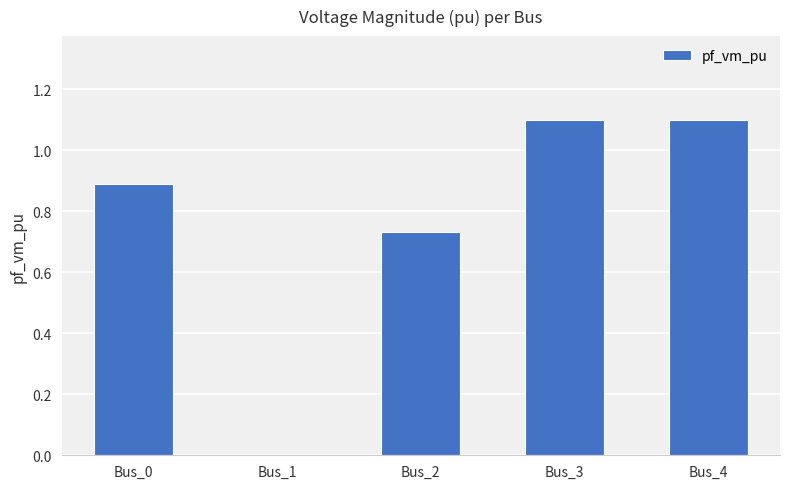

The chart shows a value of 0.3 at Bus_0. True or false?

False